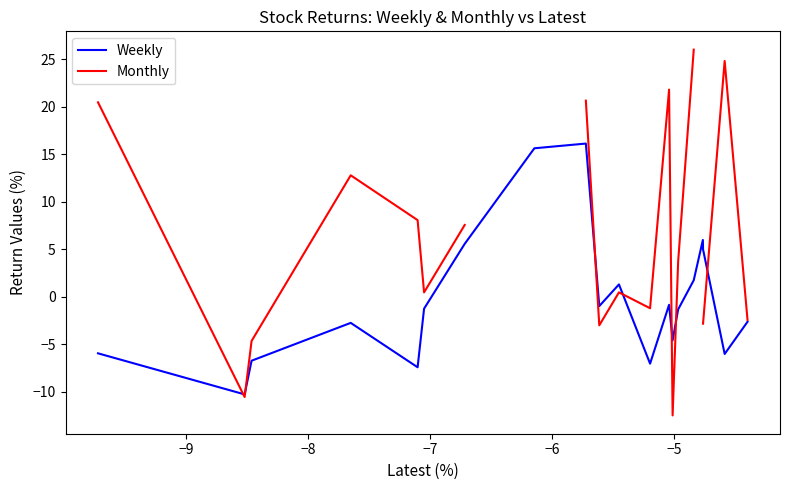

Which series ends up on top after the final intersection of Weekly and Monthly?

Monthly